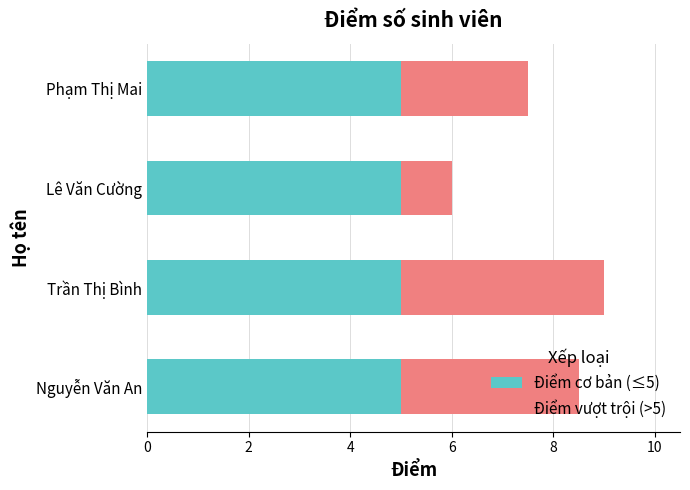

What is the highest value of the Điểm cơ bản (≤5) series?

5.0